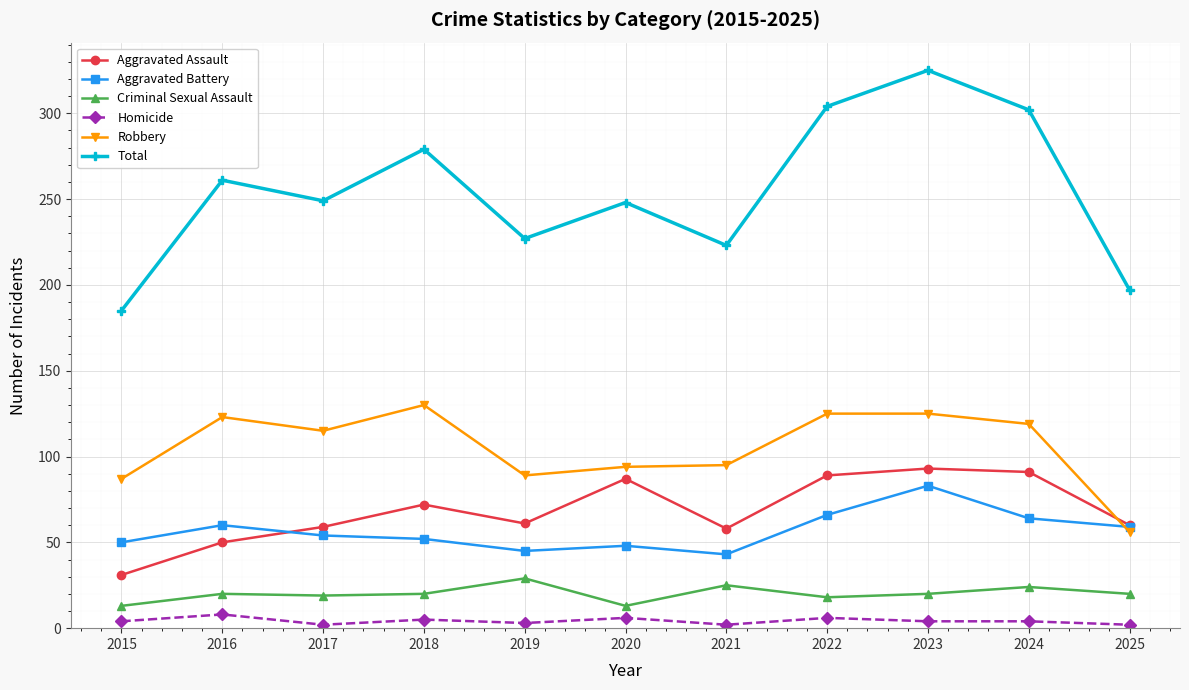

At which label does Robbery reach its minimum?

2025